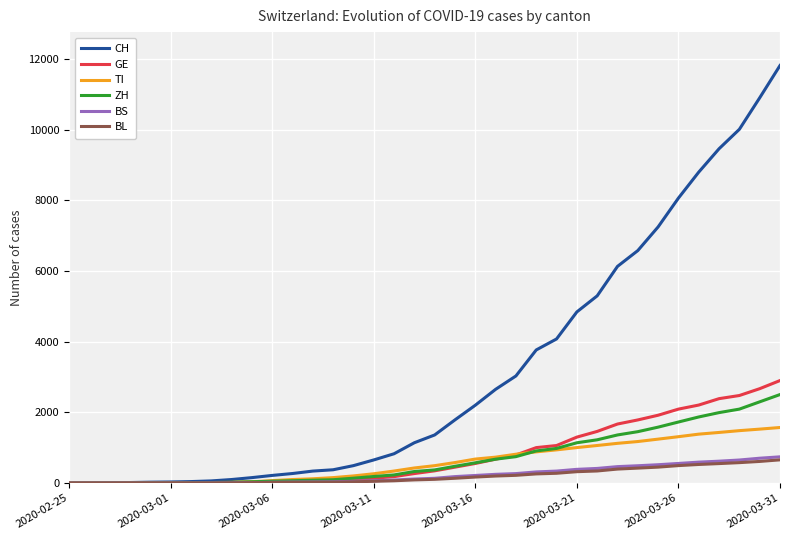

Which series has the largest total across all categories?

CH